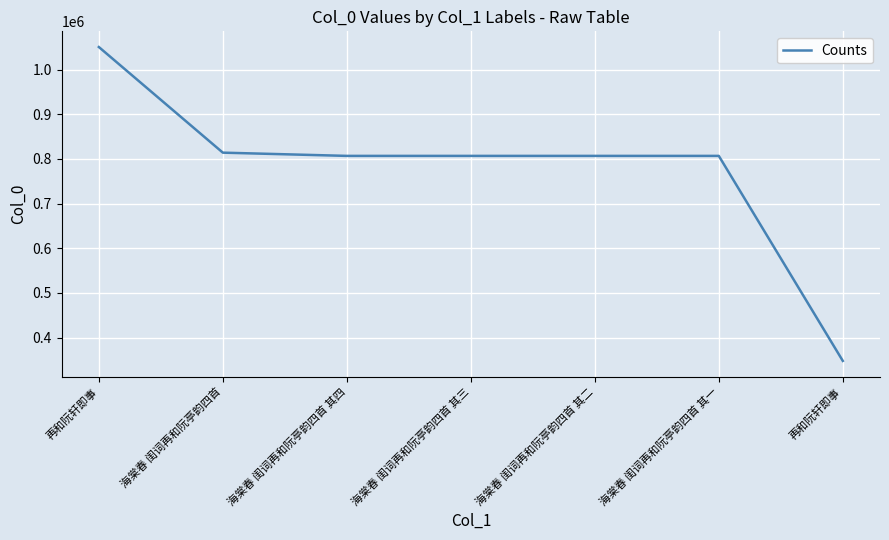

What is the average value?

777159